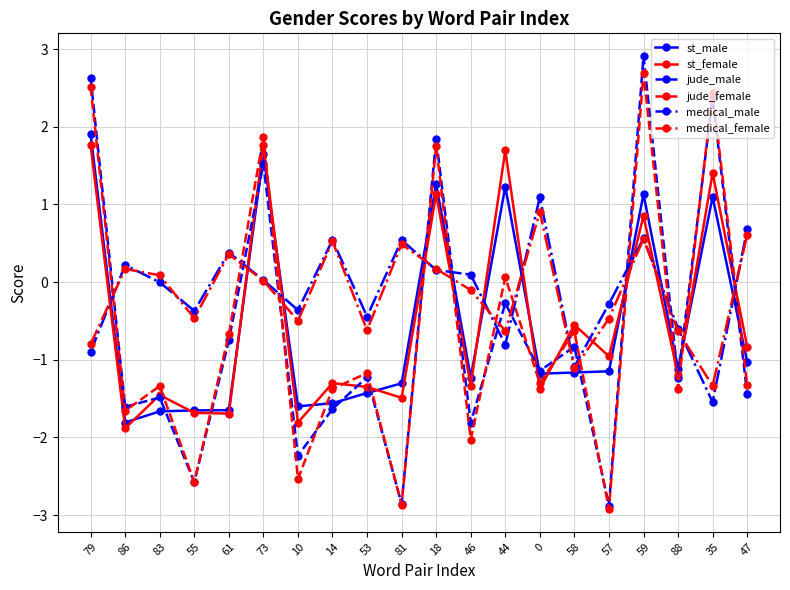

Rank the series at 44 from highest to lowest value.

st_female, st_male, jude_female, jude_male, medical_female, medical_male